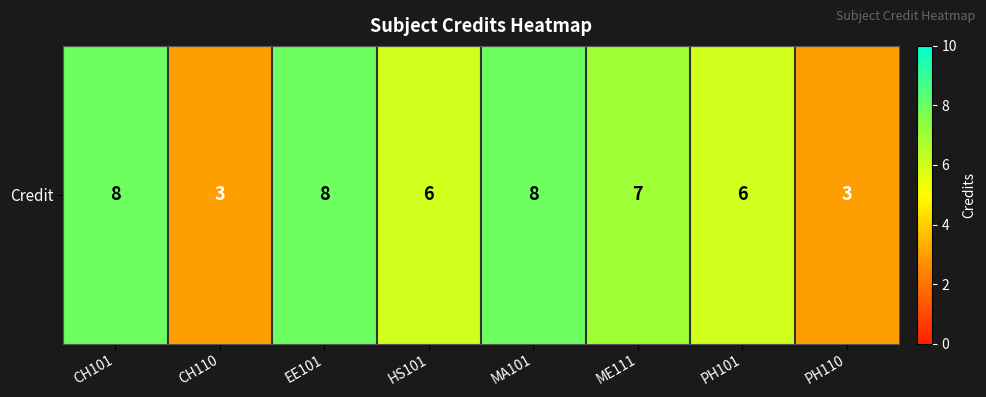

Which category has the lowest value across all series?

CH110